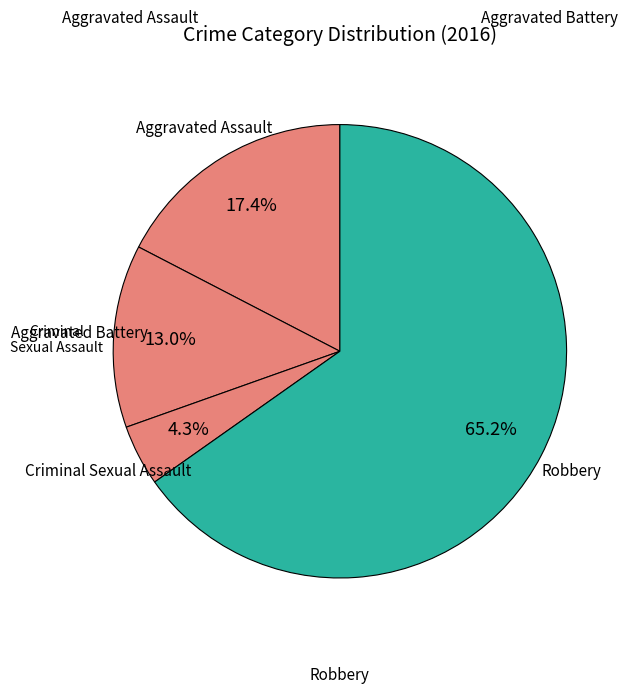

To the nearest percent, what portion does Robbery represent?

65%